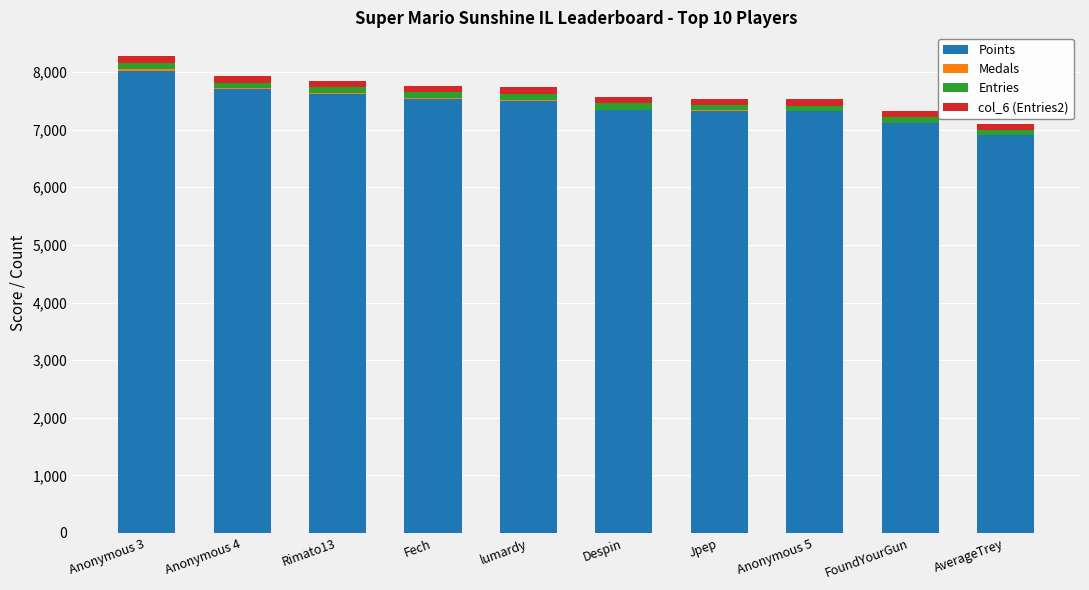

Are the bars horizontal?

No